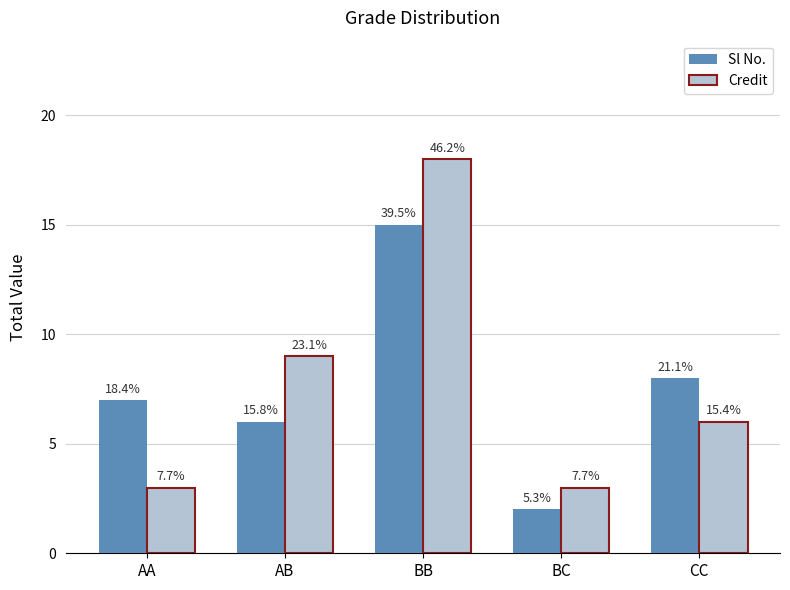

Reading left to right, transcribe all the data shown in this chart.

Sl No.: 7	6	15	2	8
Credit: 3	9	18	3	6